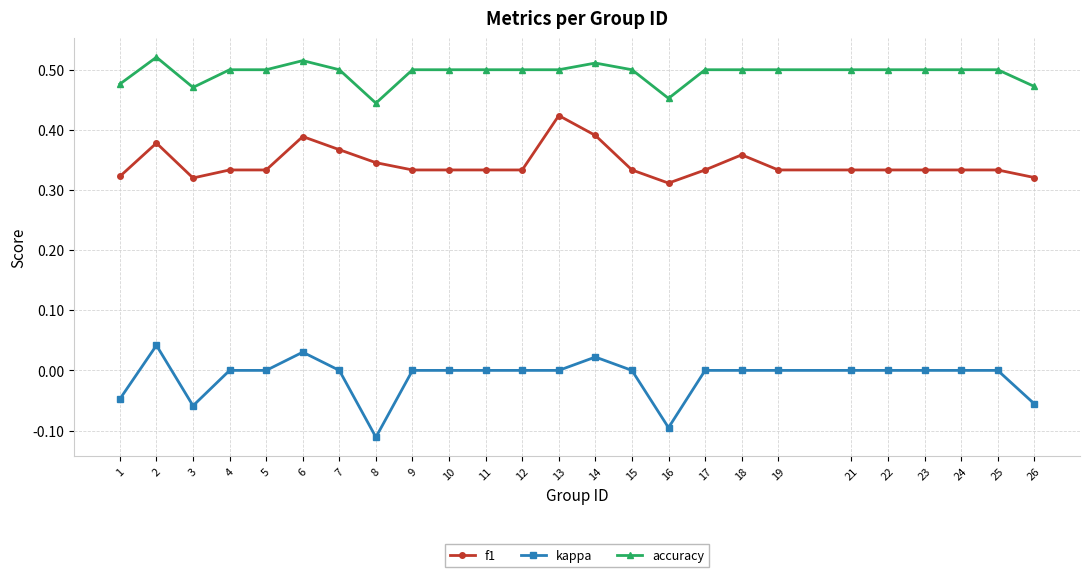

True or false: f1 has more than 1 interior local peaks.

True